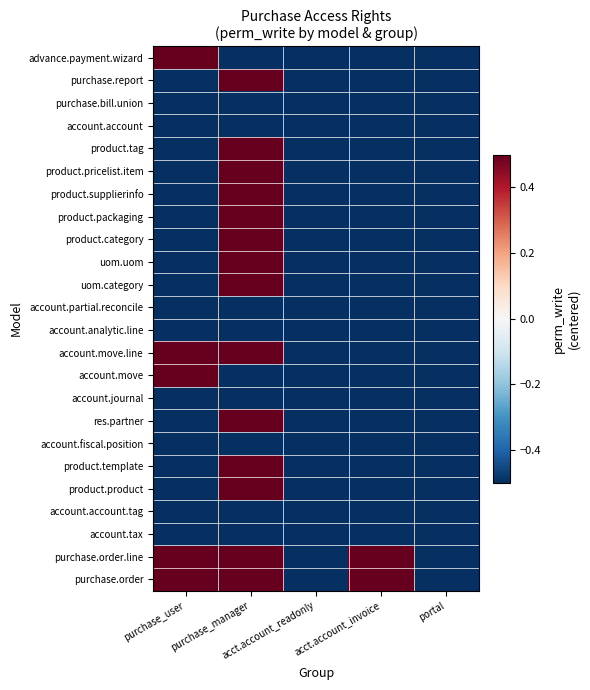

Count the number of data series in this chart.

24